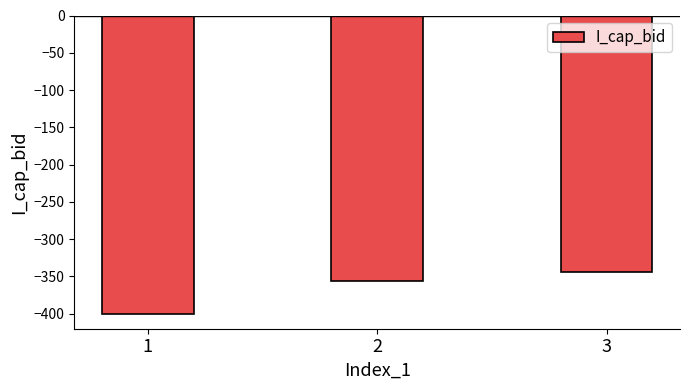

What is the sum of the values at 3 and 1?

-744.7